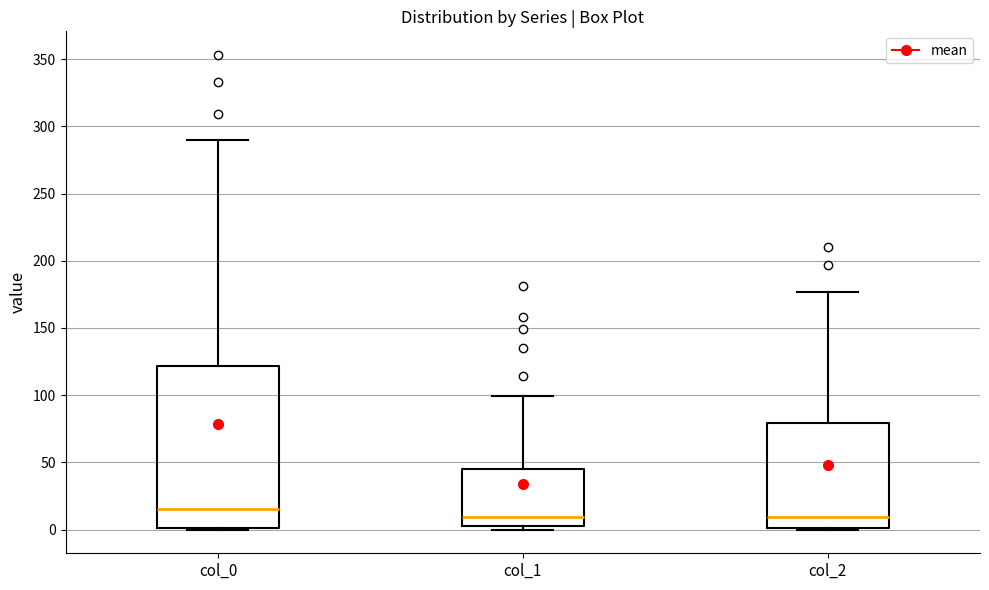

Reading left to right, transcribe this box plot: for each box, give where its median line is, the range the box spans, and where its two whiskers end, as read against the y-axis. The values are not printed on the chart, so give them approximately, as read against the axis.

col_0: median 15, box 0 to 120, whiskers 0 to 290
col_1: median 10, box 5 to 45, whiskers 0 to 100
col_2: median 10, box 0 to 80, whiskers 0 to 175